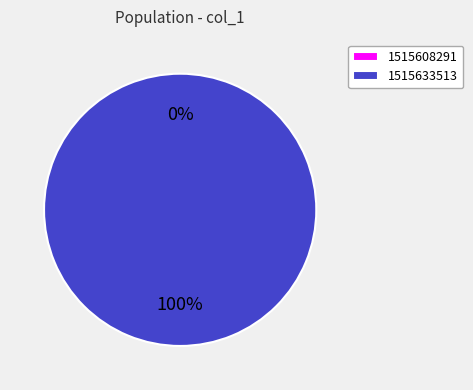

Between 1515608291 and 1515633513, which is larger?

1515633513